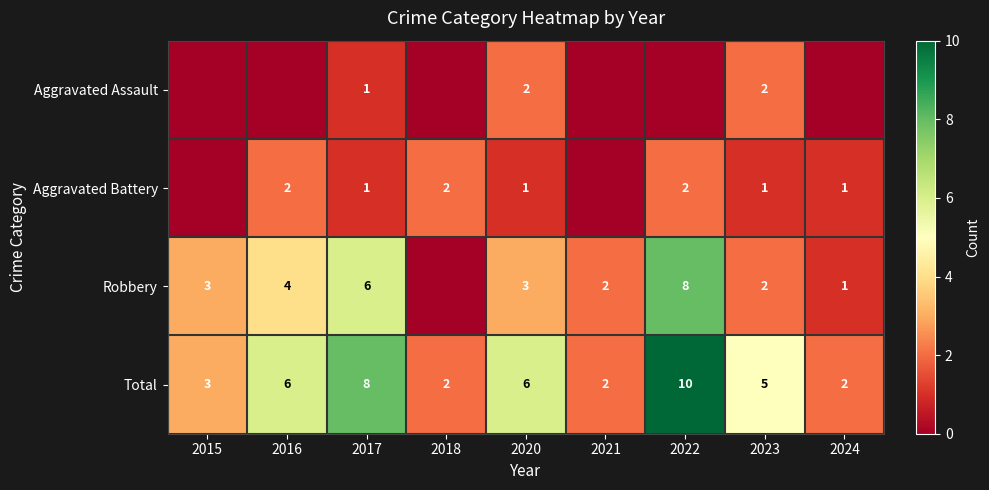

Count the Total values in the range 2 to 6.

7